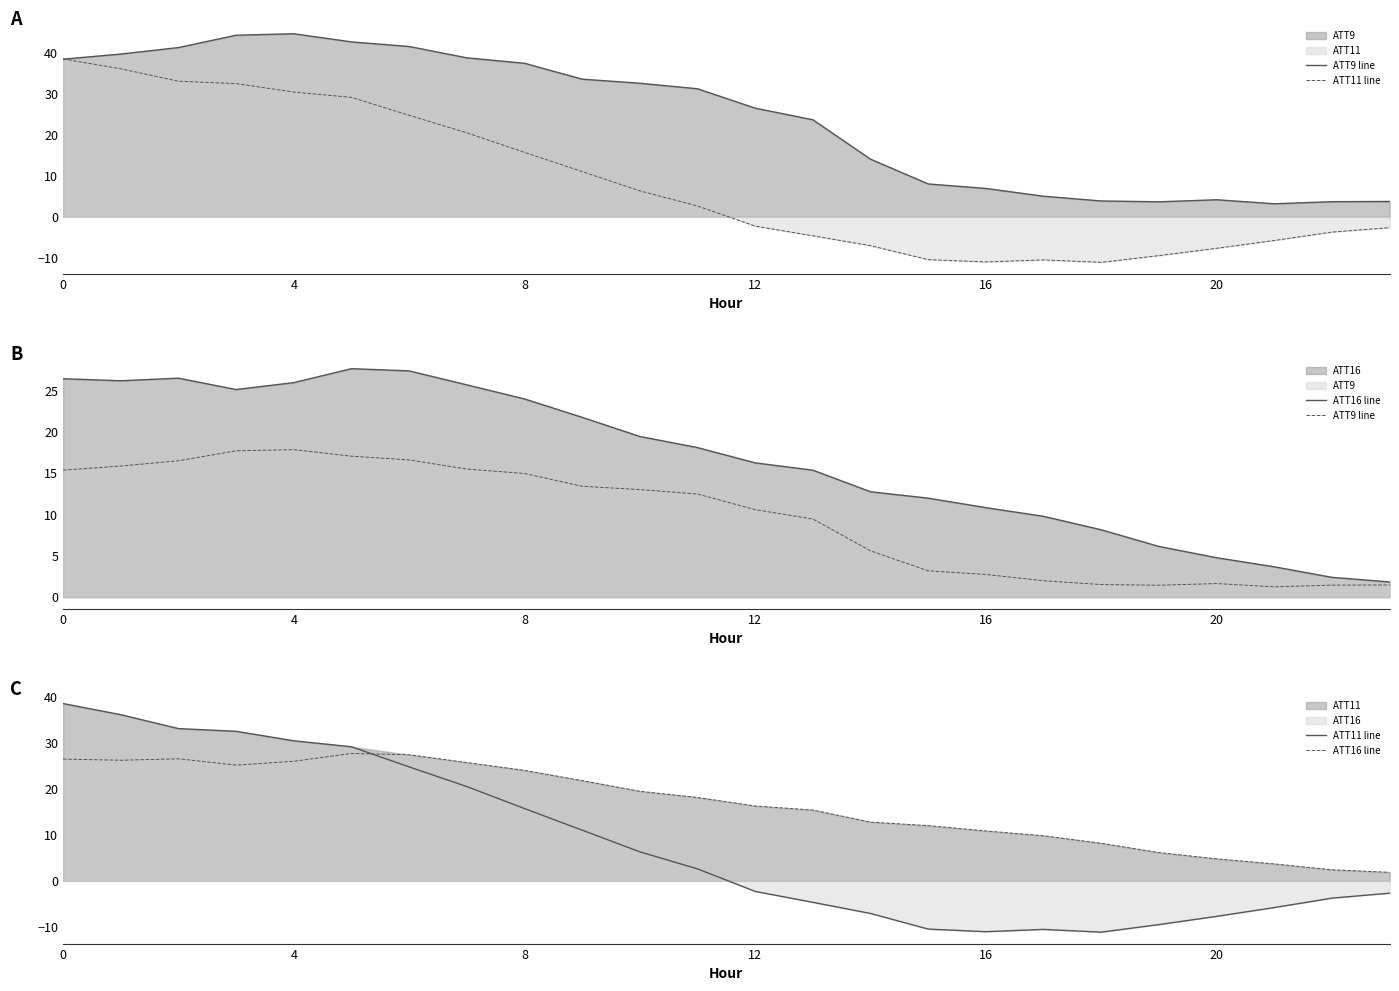

What is the label of the 10th point from the left?

9